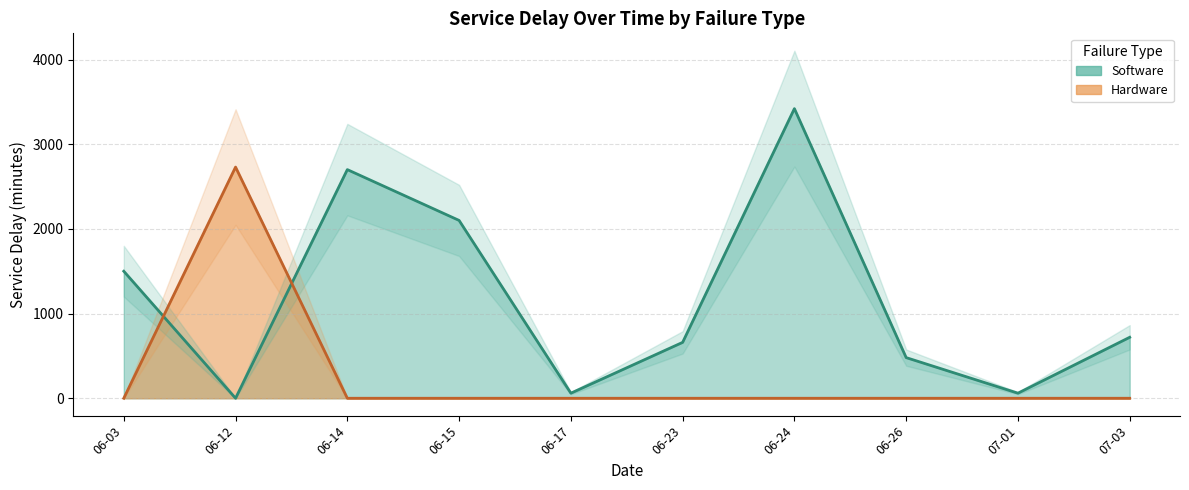

At how many categories does at least one series exceed 2424?

3